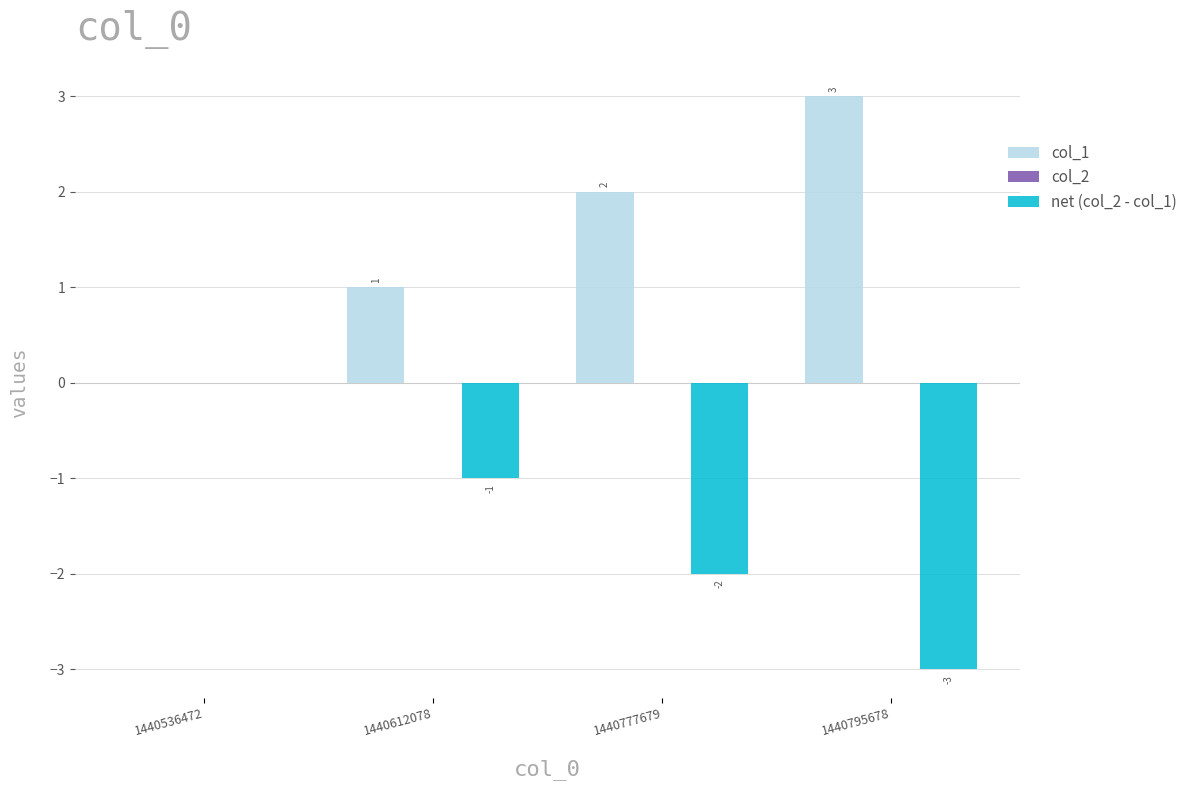

How many net (col_2 - col_1) values are between -2 and 0?

3